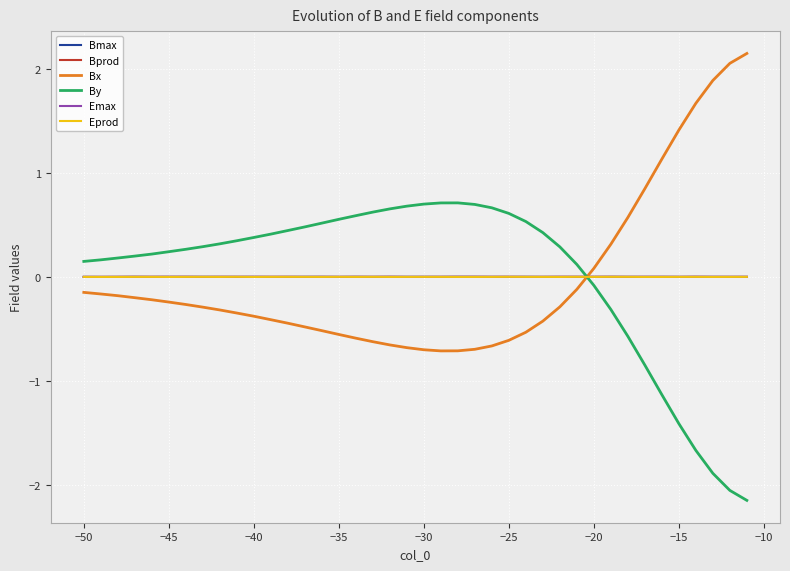

How many values in the Bx series are below 0?

30